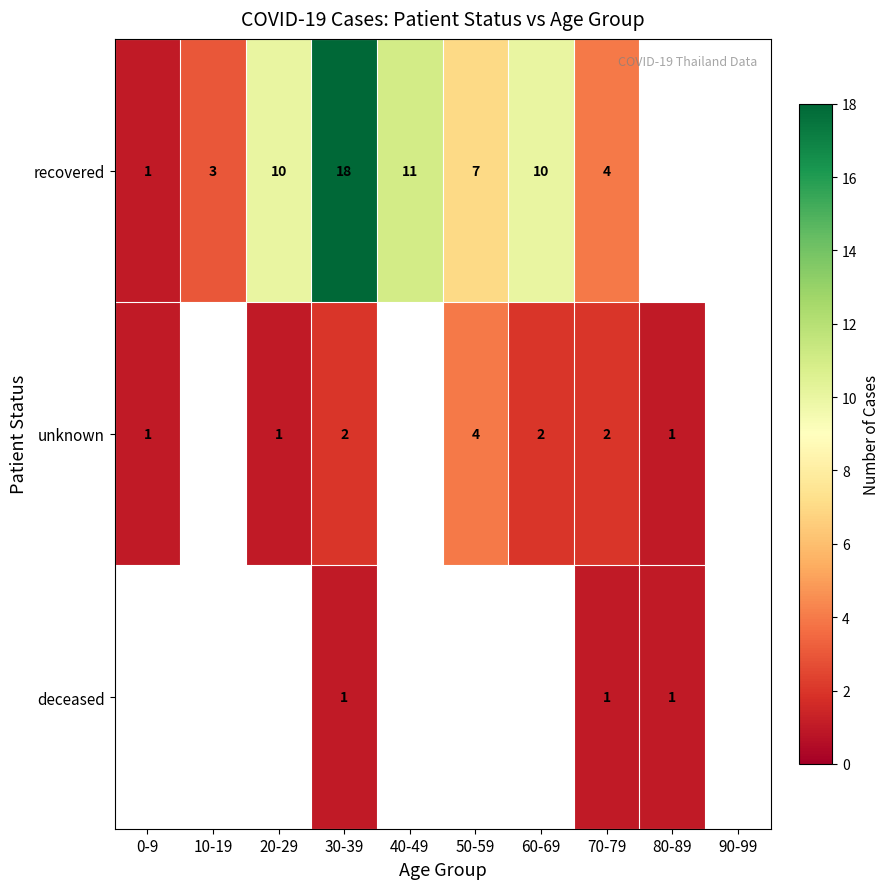

Is the value of unknown at 30-39 greater than the value of recovered at 20-29?

No